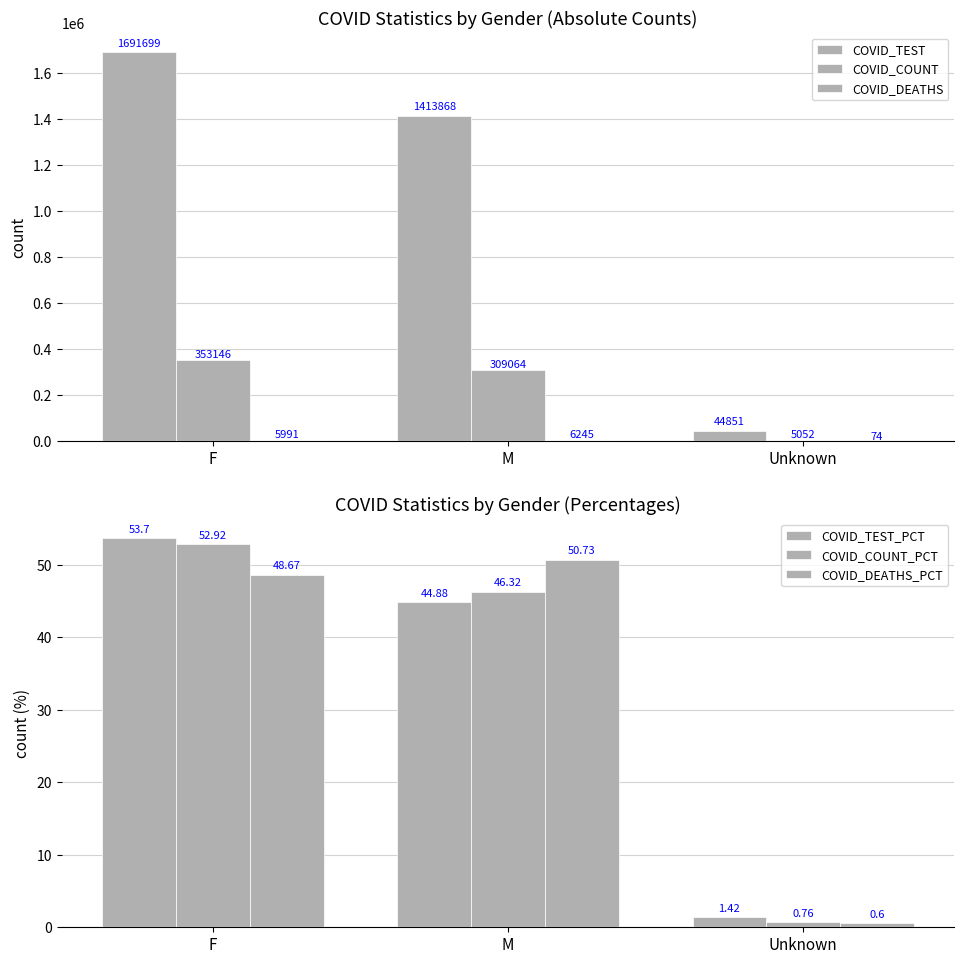

Between Unknown and M, which is larger?

M